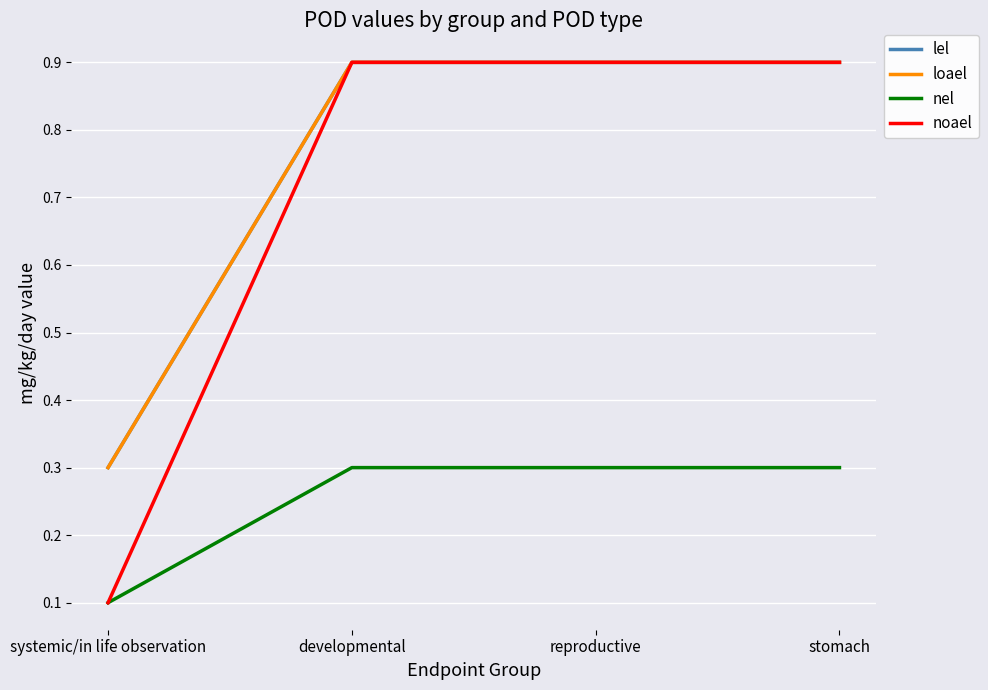

What is the difference between the highest and lowest values at systemic/in life observation?

0.2